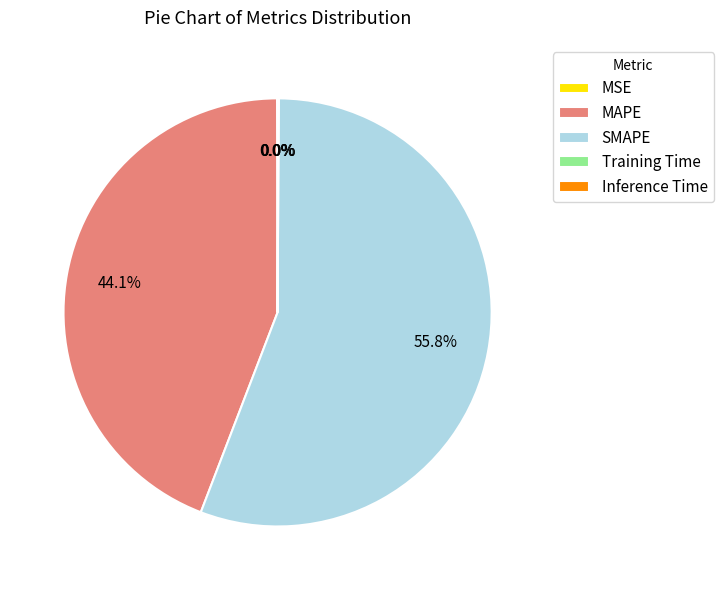

What portion of the pie excludes MAPE?

55.9%